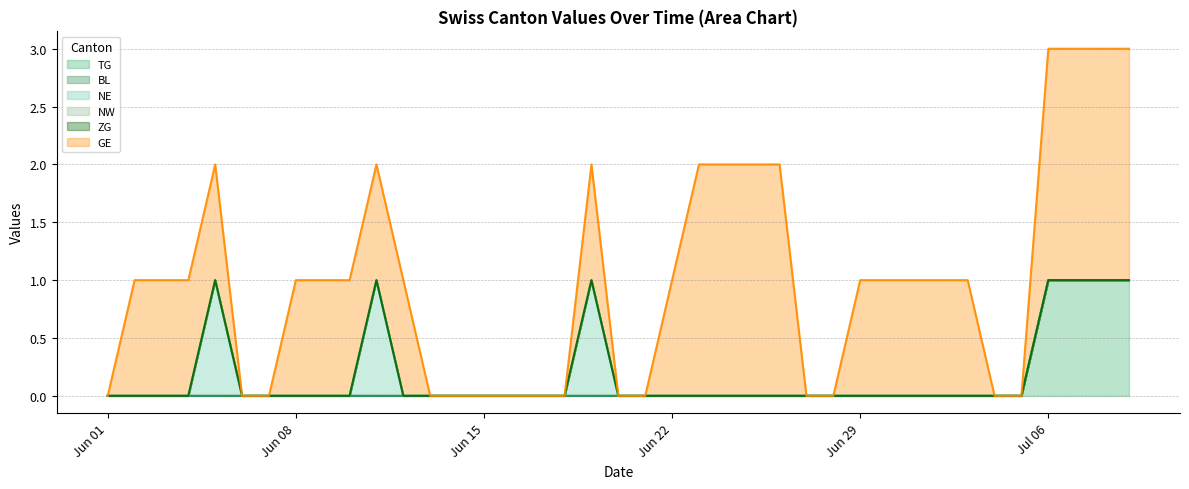

Is the value of NE at 2020-06-26 greater than the value of GE at 2020-06-30?

No